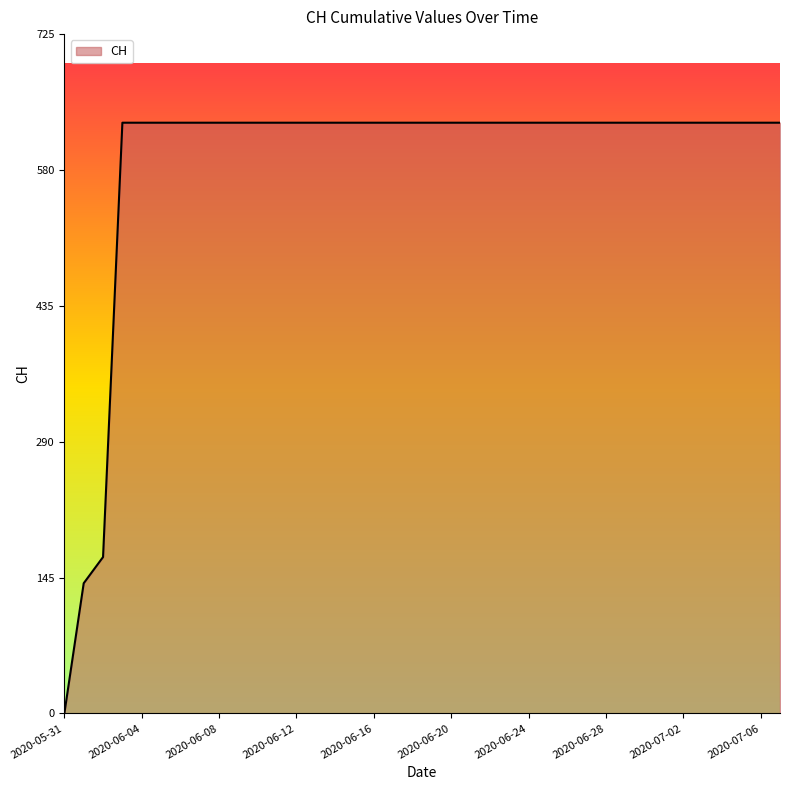

What is the difference between the maximum and minimum values?

631